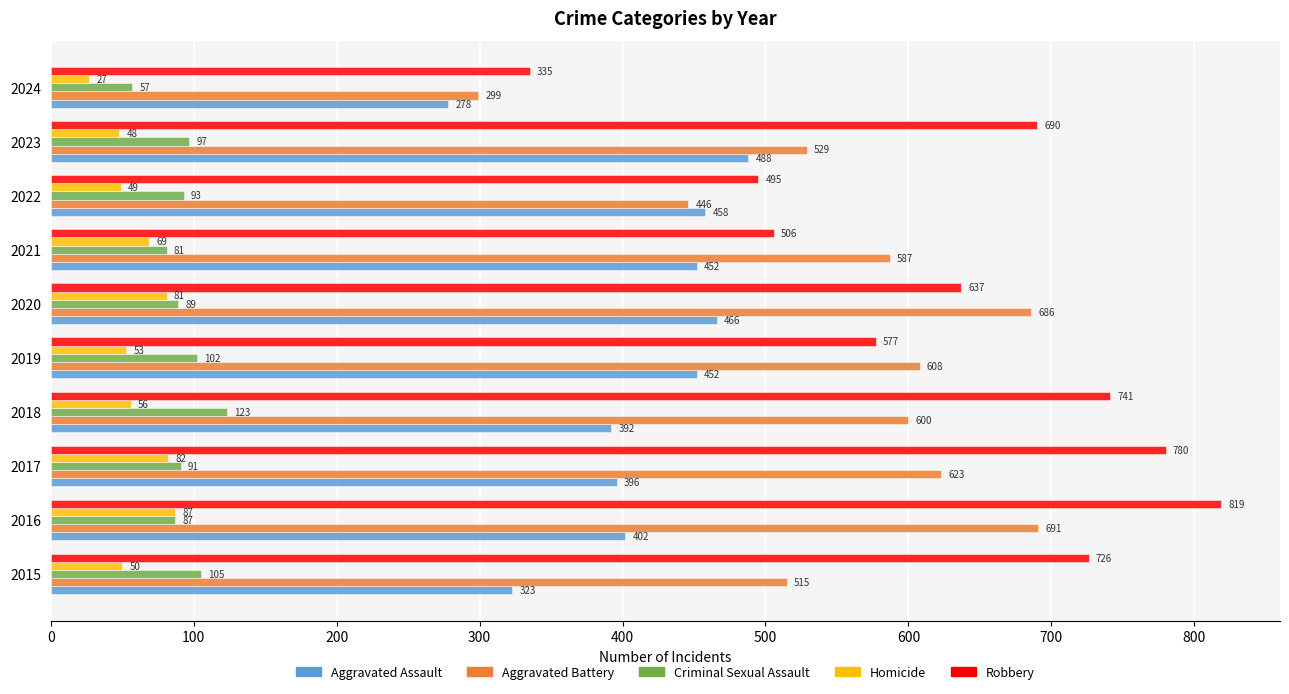

The Homicide series shows 49 at 2022. True or false?

True